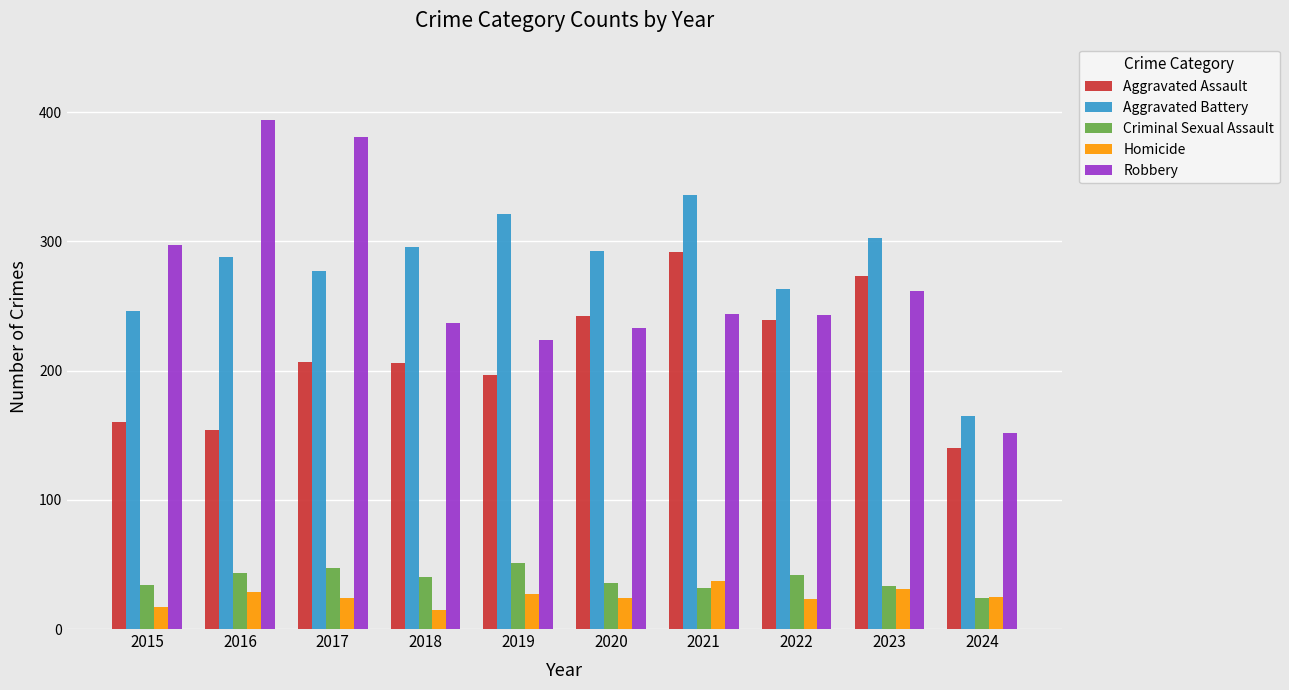

What is the value of the Aggravated Battery bar at the 5th from the left?

321